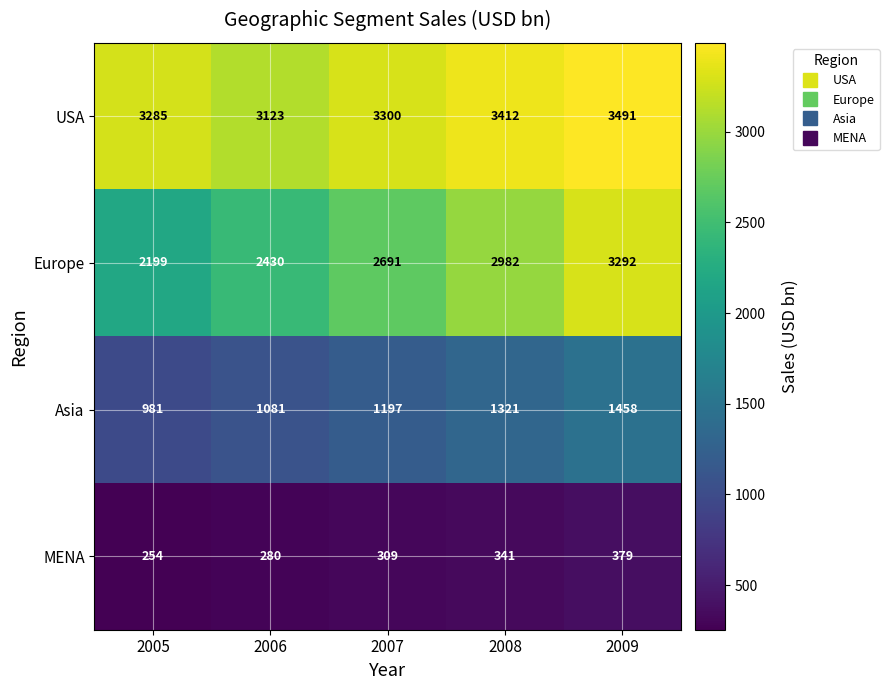

Is it true that USA equals 3300 at 2007?

True